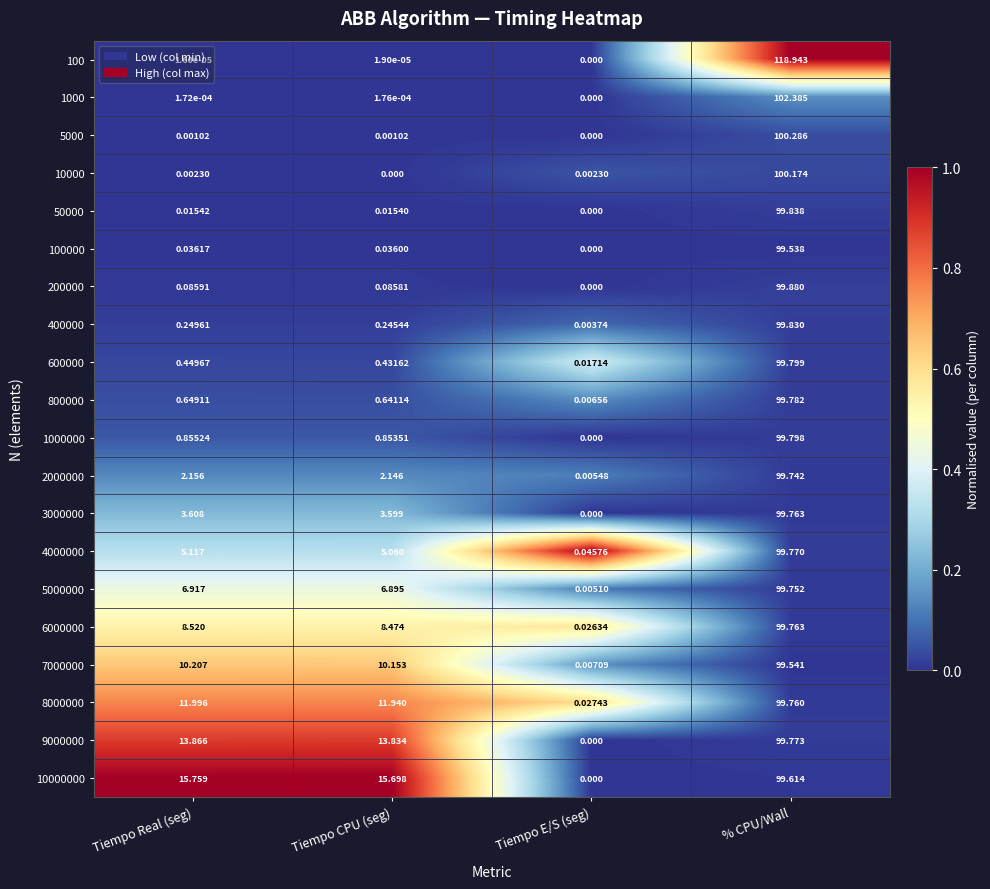

Which label corresponds to the largest value in the chart?

% CPU/Wall